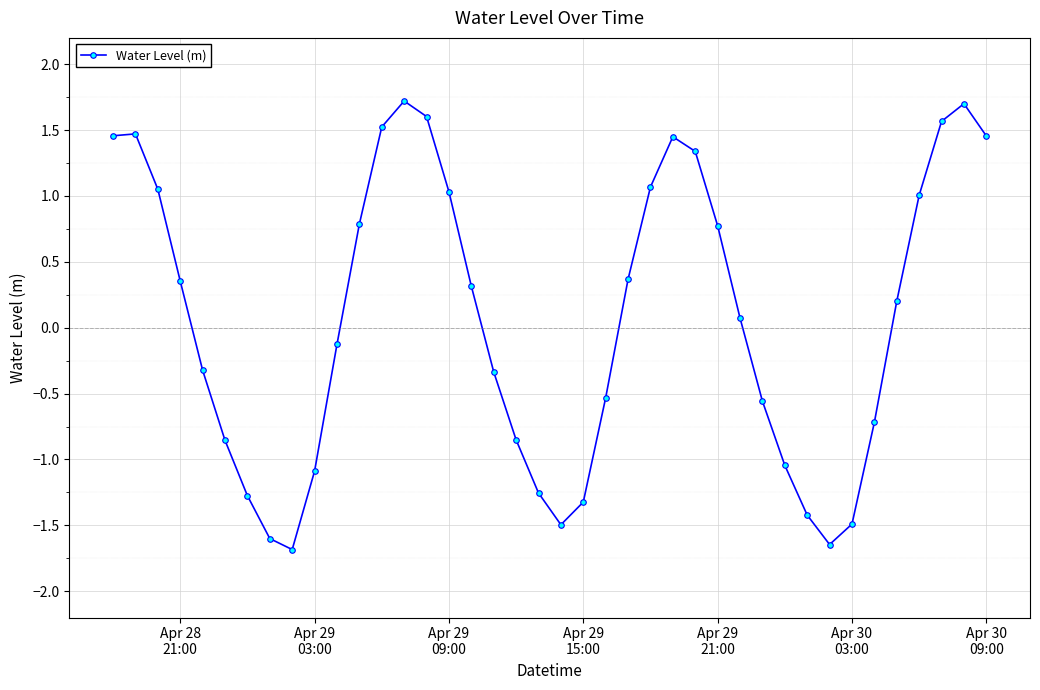

What is the difference between the second highest and minimum values?

3.4